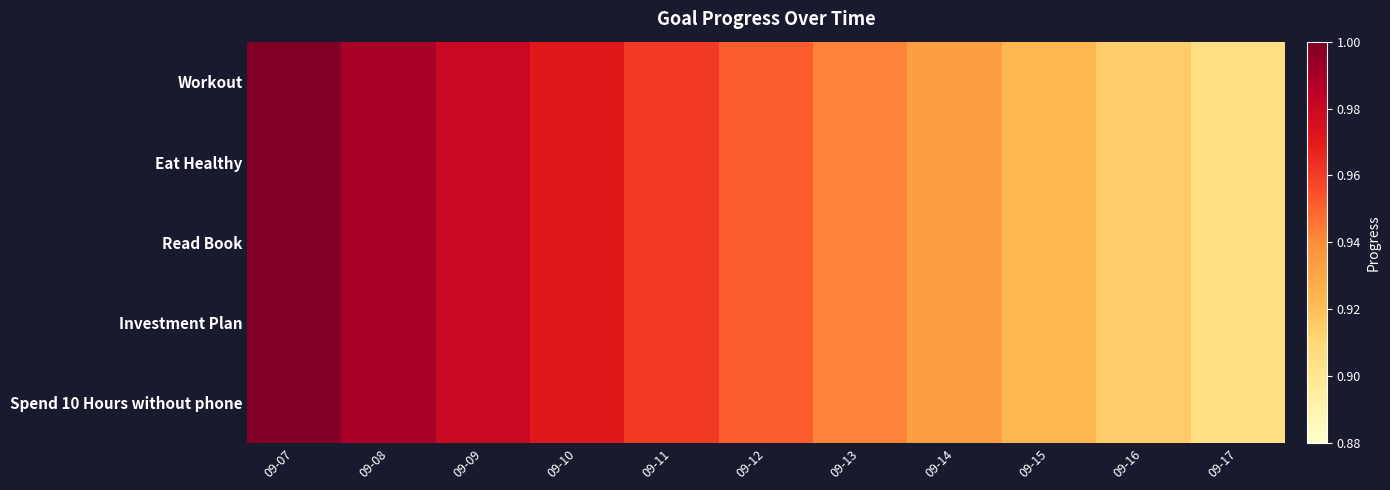

Reading left to right, transcribe all the data shown in this chart.

Workout: 09-07=1.0	09-08=1.0	09-09=1.0	09-10=1.0	09-11=1.0	09-12=1.0	09-13=0.9	09-14=0.9	09-15=0.9	09-16=0.9	09-17=0.9
Eat Healthy: 09-07=1.0	09-08=1.0	09-09=1.0	09-10=1.0	09-11=1.0	09-12=1.0	09-13=0.9	09-14=0.9	09-15=0.9	09-16=0.9	09-17=0.9
Read Book: 09-07=1.0	09-08=1.0	09-09=1.0	09-10=1.0	09-11=1.0	09-12=1.0	09-13=0.9	09-14=0.9	09-15=0.9	09-16=0.9	09-17=0.9
Investment Plan: 09-07=1.0	09-08=1.0	09-09=1.0	09-10=1.0	09-11=1.0	09-12=1.0	09-13=0.9	09-14=0.9	09-15=0.9	09-16=0.9	09-17=0.9
Spend 10 Hours without phone: 09-07=1.0	09-08=1.0	09-09=1.0	09-10=1.0	09-11=1.0	09-12=1.0	09-13=0.9	09-14=0.9	09-15=0.9	09-16=0.9	09-17=0.9